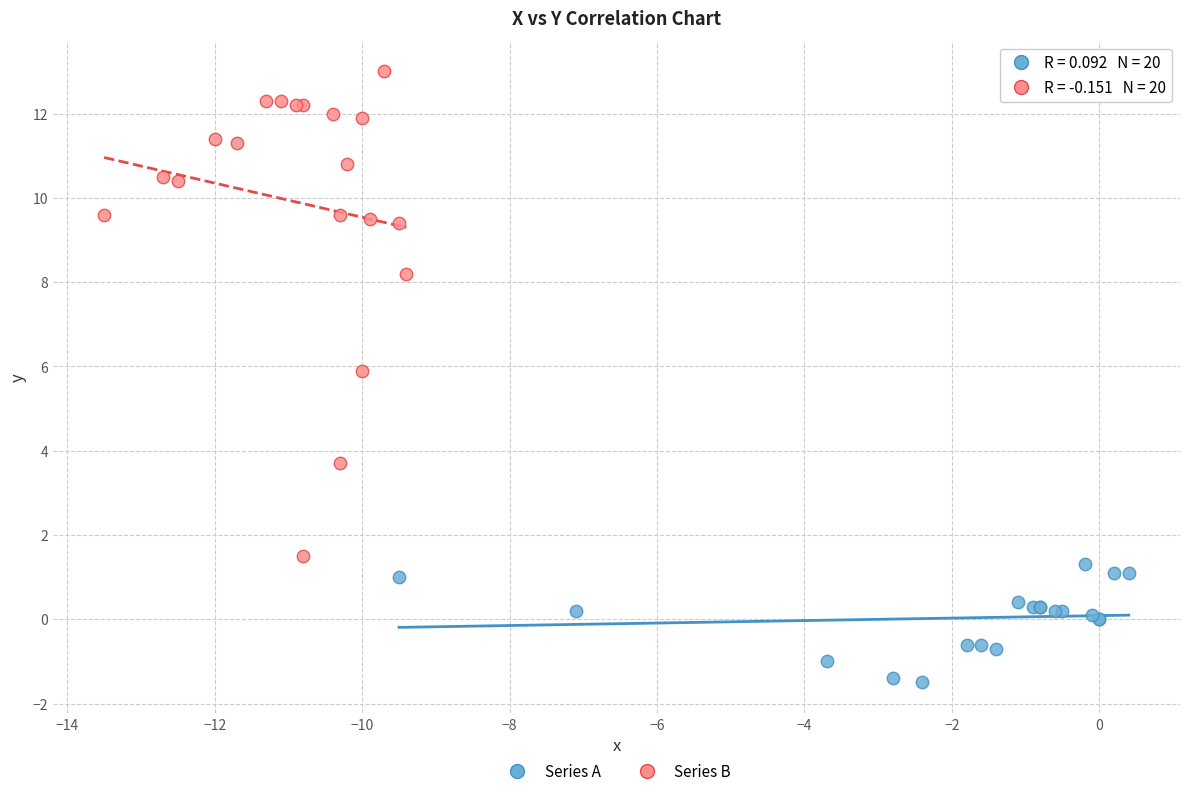

Which series reaches the minimum Y coordinate?

Series A